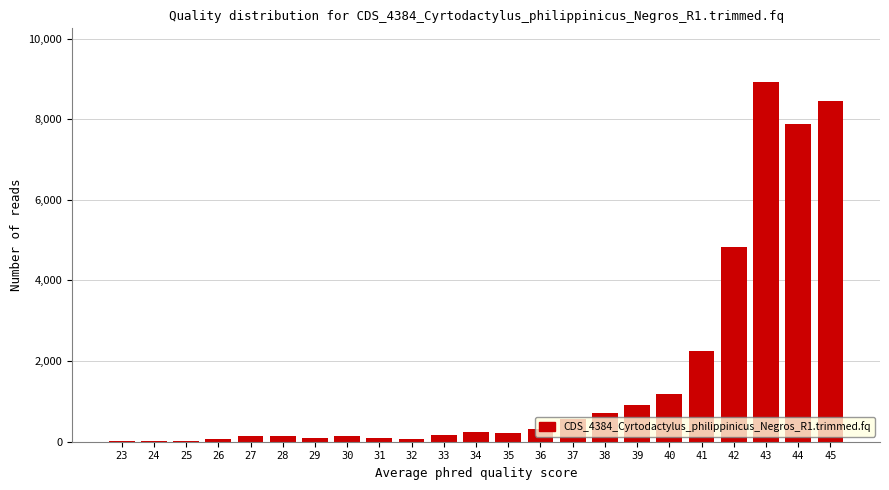

What is the sum of all values?

37428